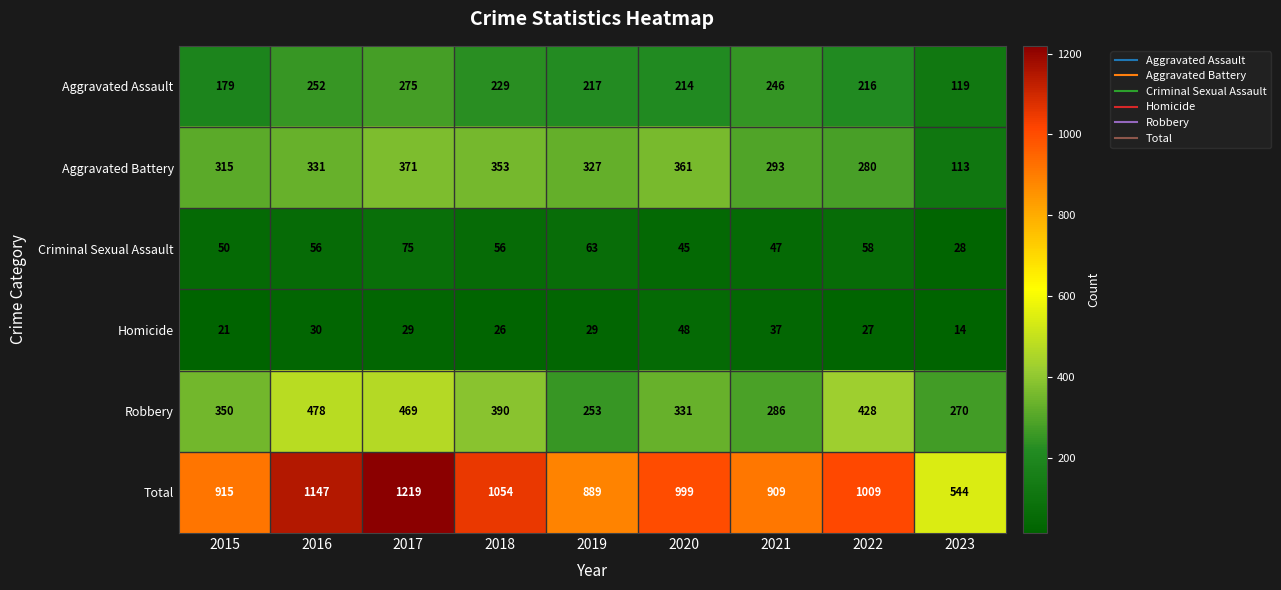

True or false: Aggravated Assault has a value of 275 at 2017.

True